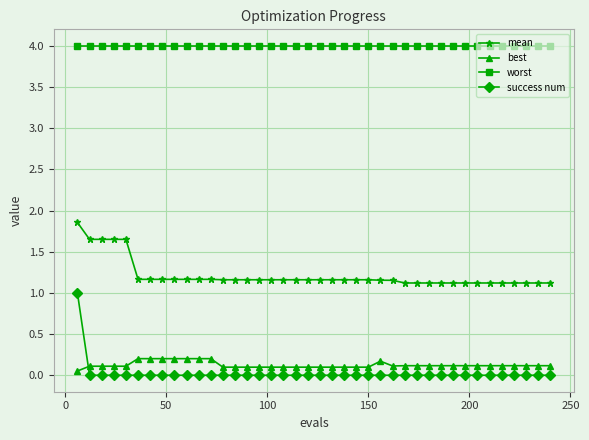

True or false: success num and mean cross at least once.

False